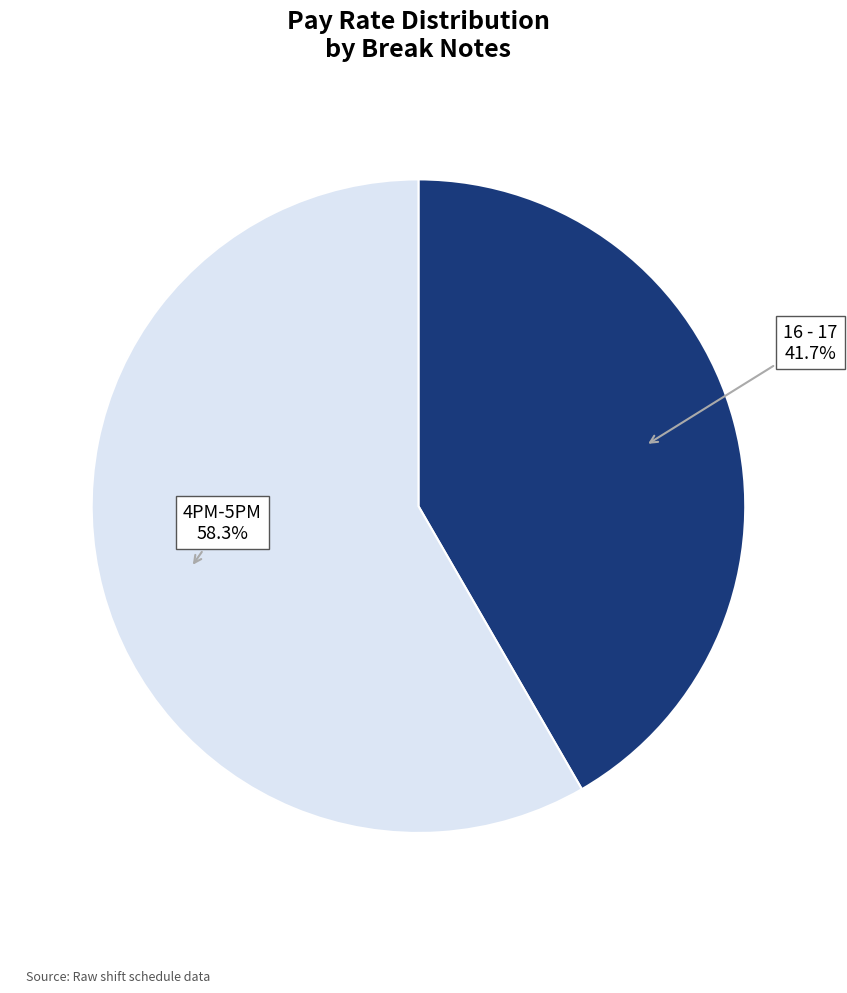

How many slices are in this pie chart?

2